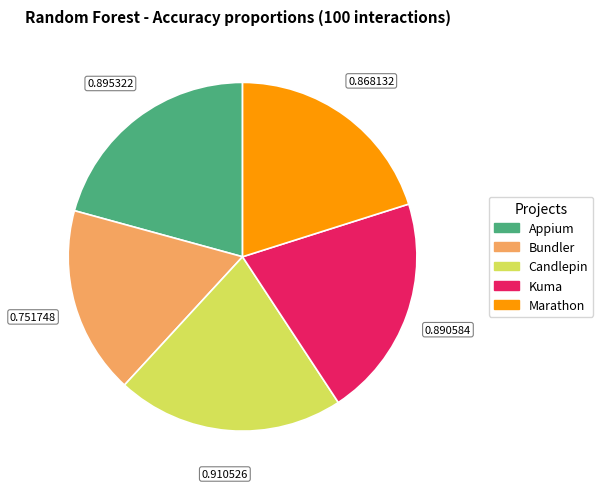

Which has a higher value, Bundler or Marathon?

Marathon